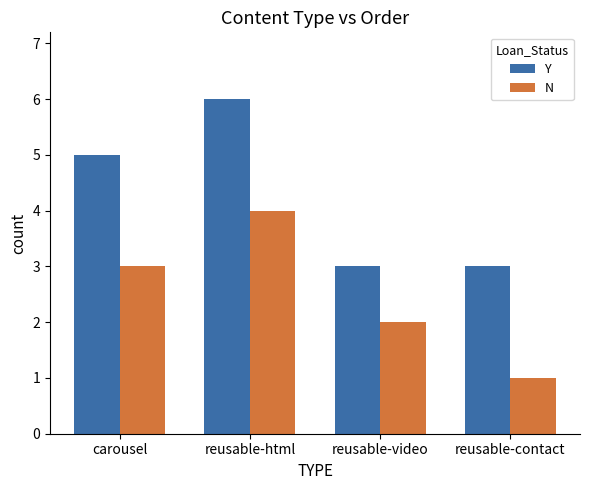

How many data points in Y are less than 5?

2